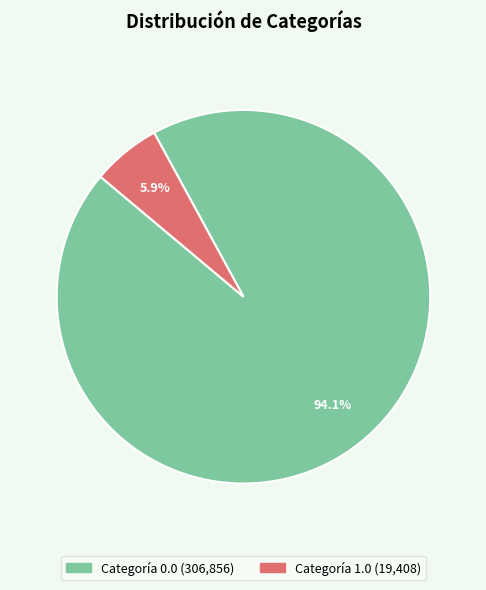

Does any single category account for the majority?

Yes